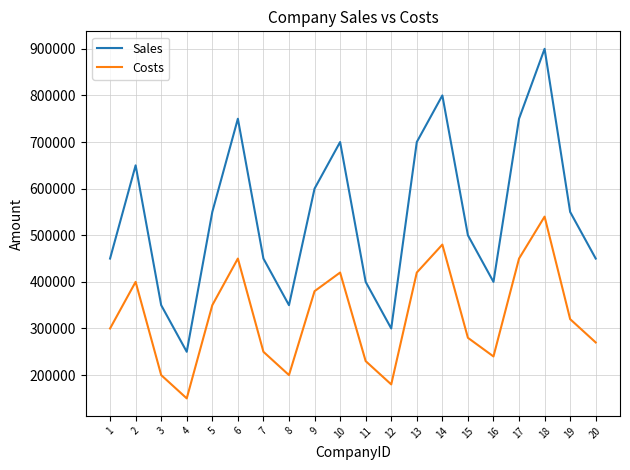

At how many categories does at least one series exceed 564730?

8